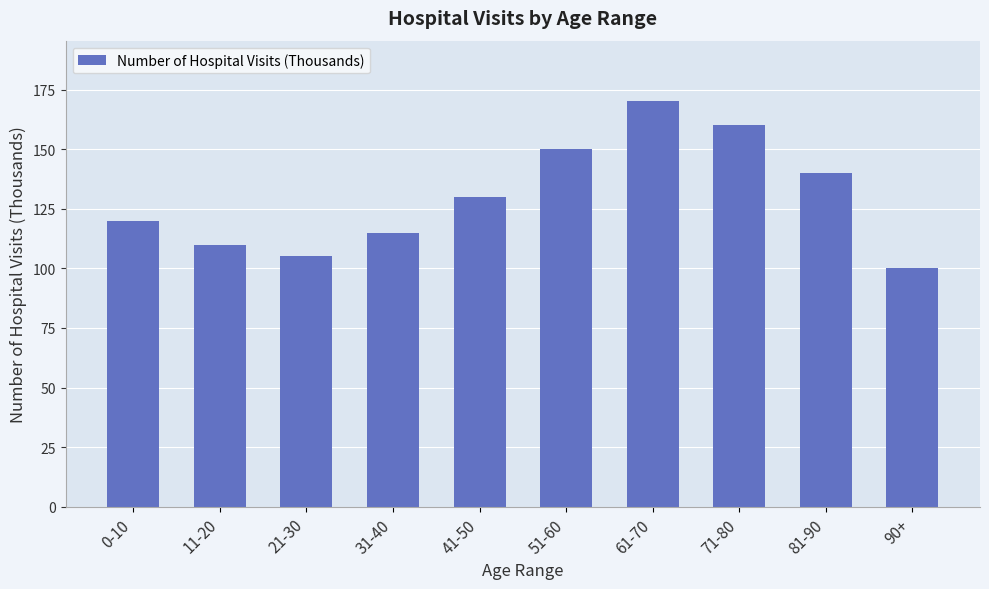

List the labels in order of value, smallest first.

90+, 21-30, 11-20, 31-40, 0-10, 41-50, 81-90, 51-60, 71-80, 61-70